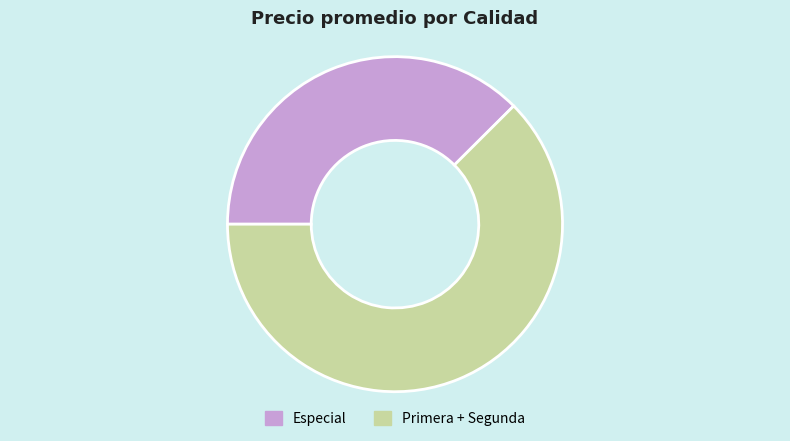

Is there any slice that represents more than half of the pie?

Yes